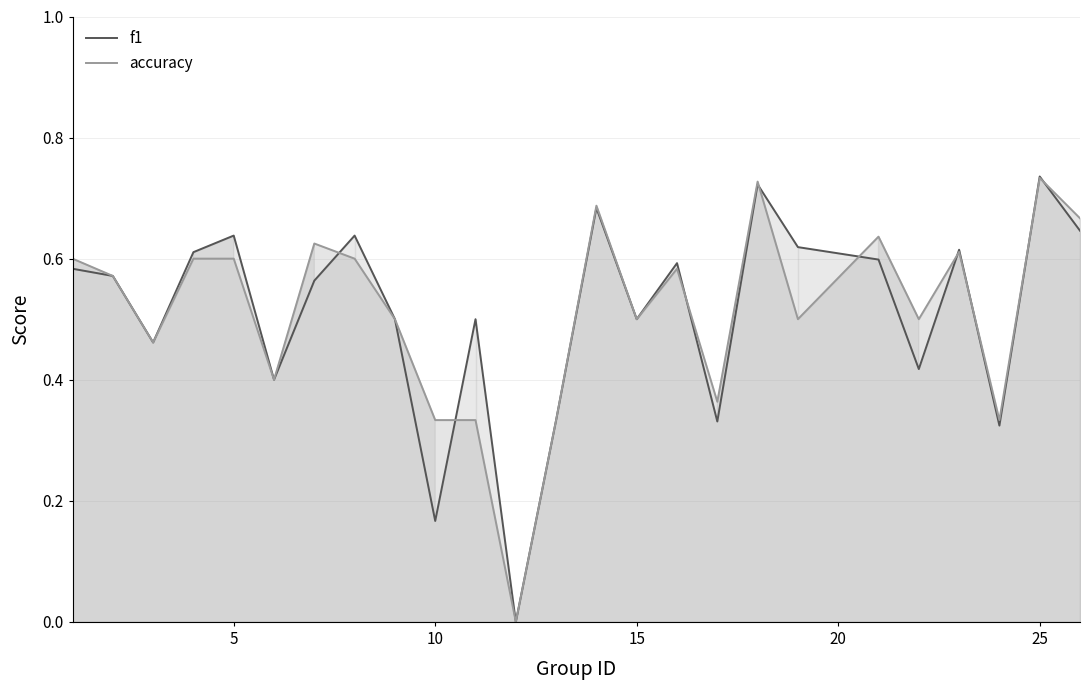

What is the sum of all f1 values?

12.8